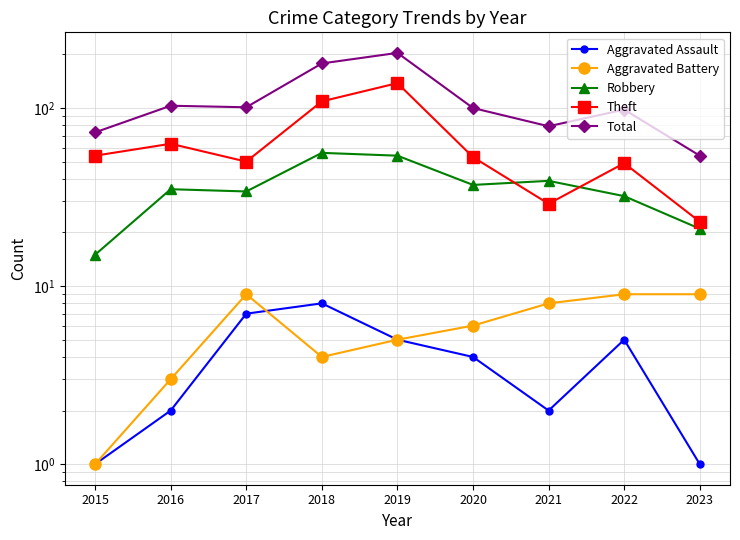

What are all the series names shown in the legend?

Aggravated Assault, Aggravated Battery, Robbery, Theft, Total